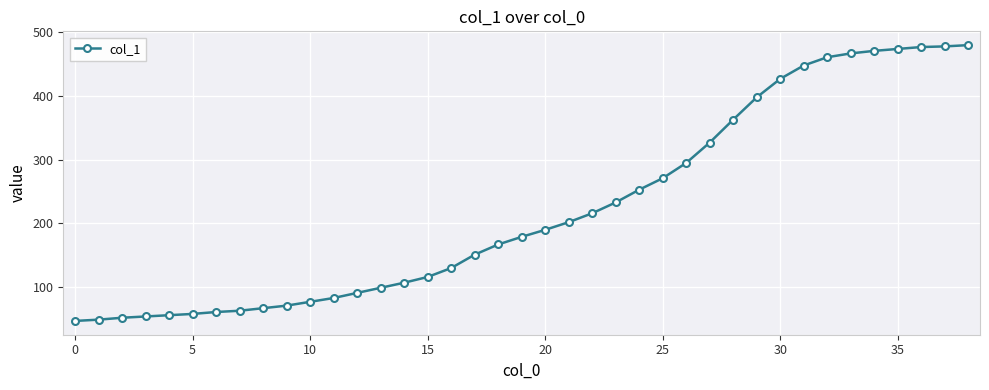

What is the greatest value displayed?

480